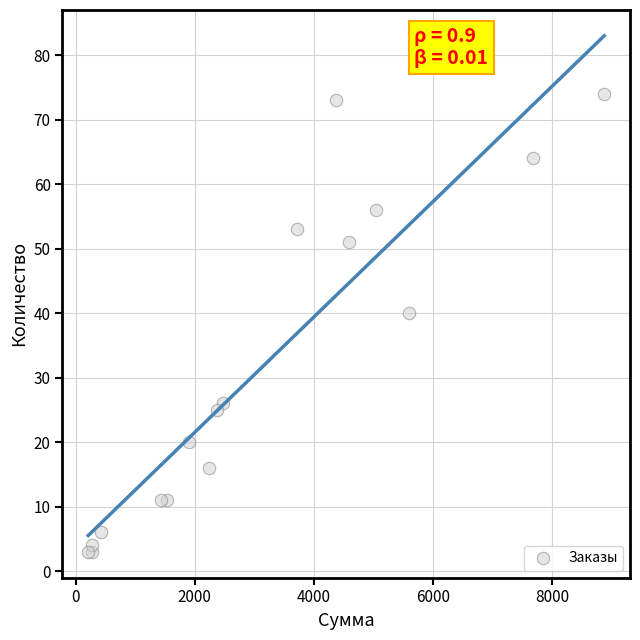

What Y value in the scatter plot is closest to 38?

40